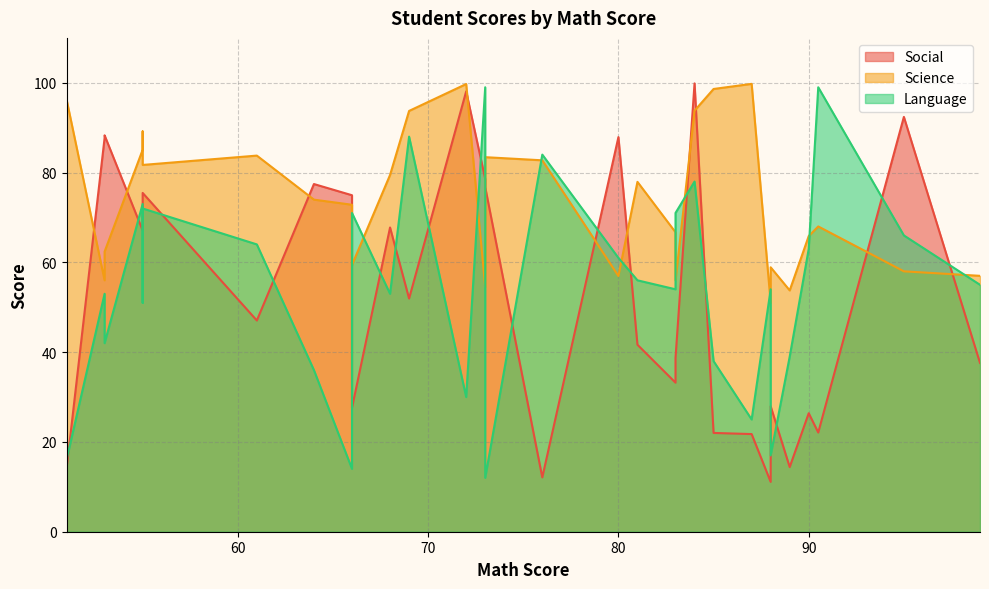

What are all the series names shown in the legend?

Social, Science, Language